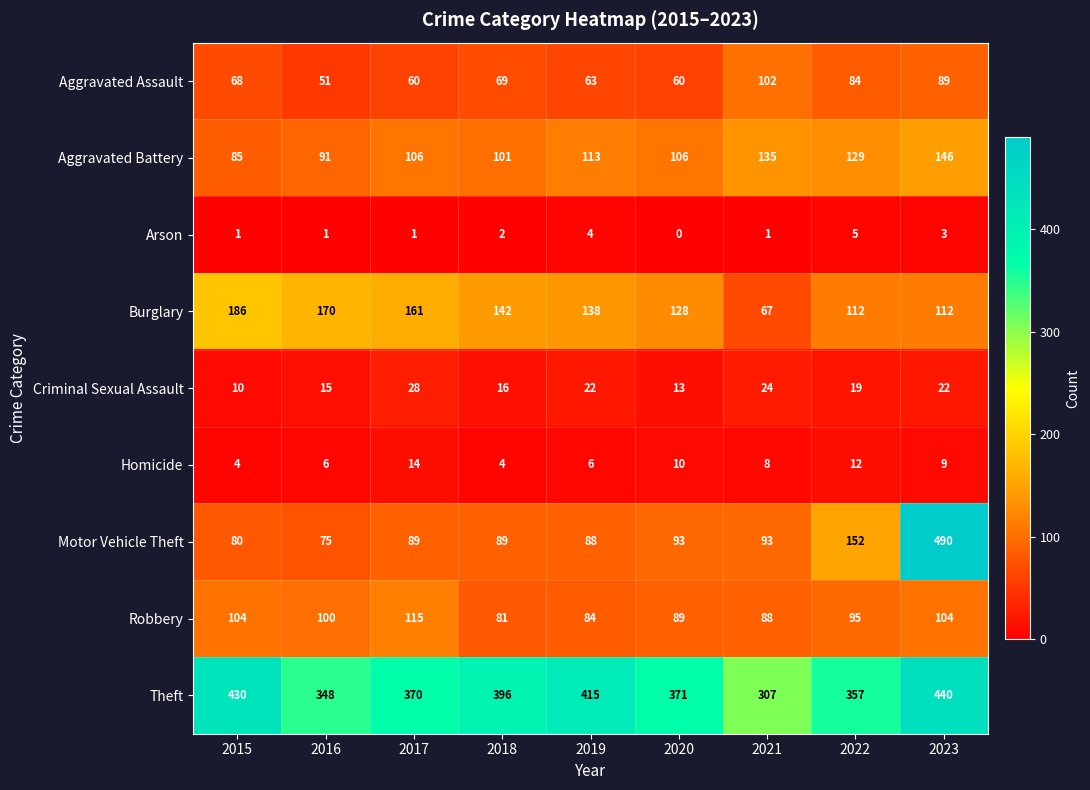

Which series has the largest range (max minus min)?

Motor Vehicle Theft